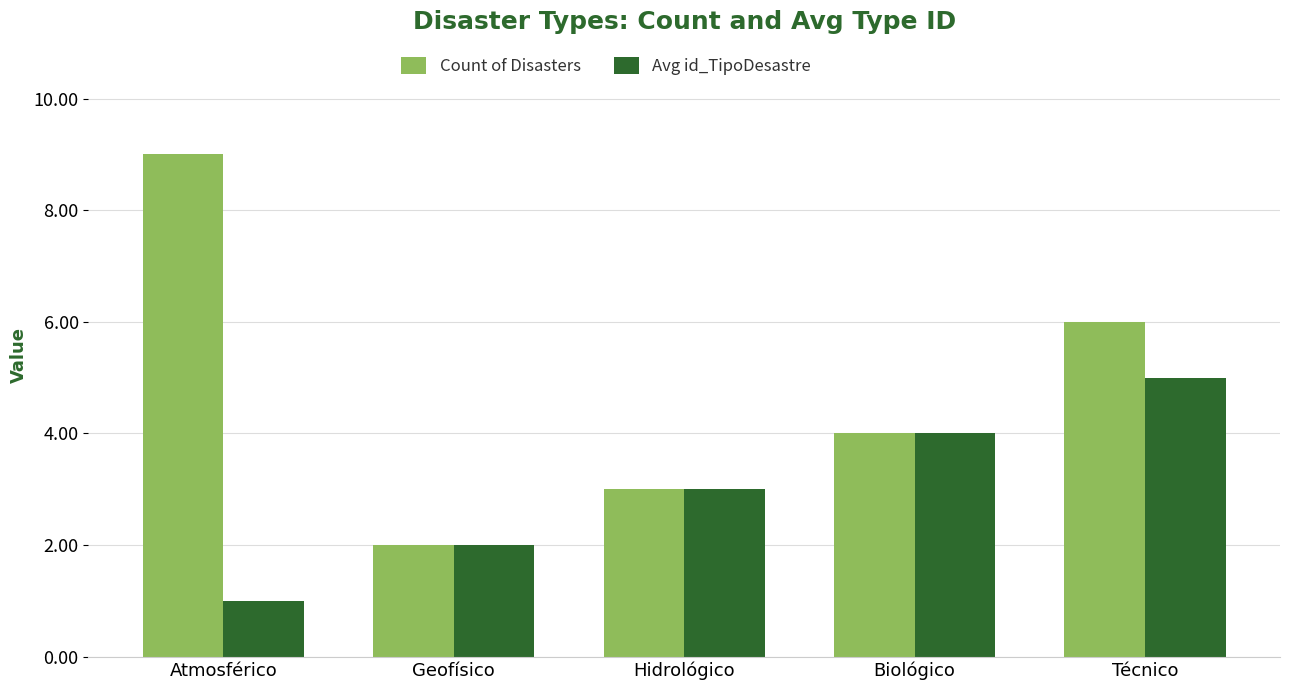

At which category is the sum across all series the highest?

Técnico